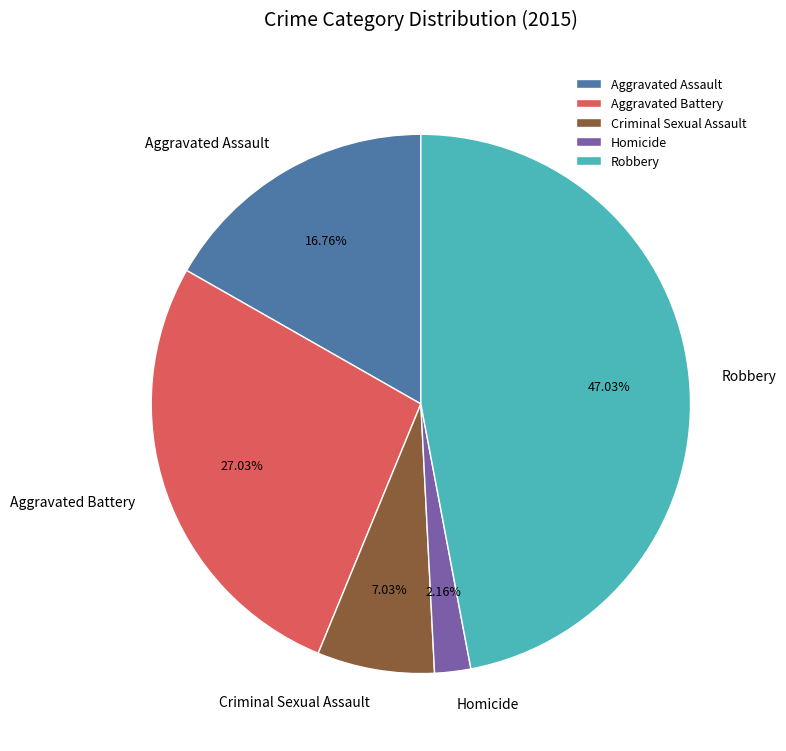

To the nearest percent, what percentage of the pie is Aggravated Battery?

27%